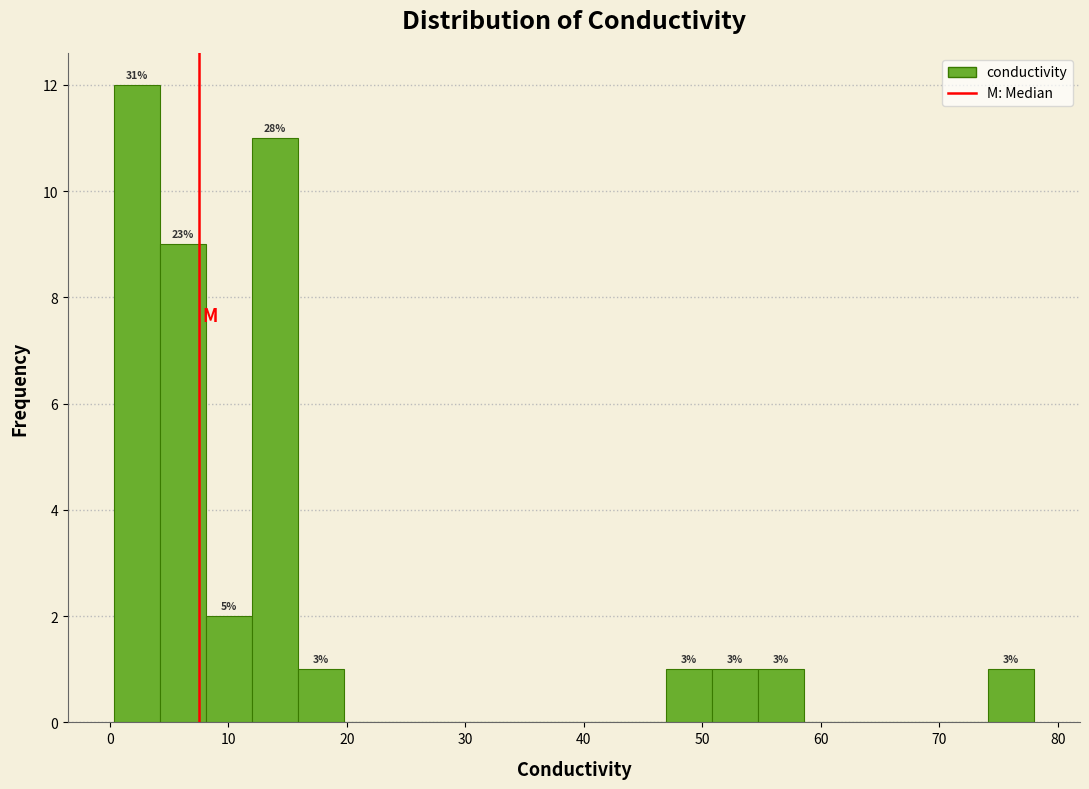

Read against the x-axis, roughly where is the centre of the tallest bar?

2